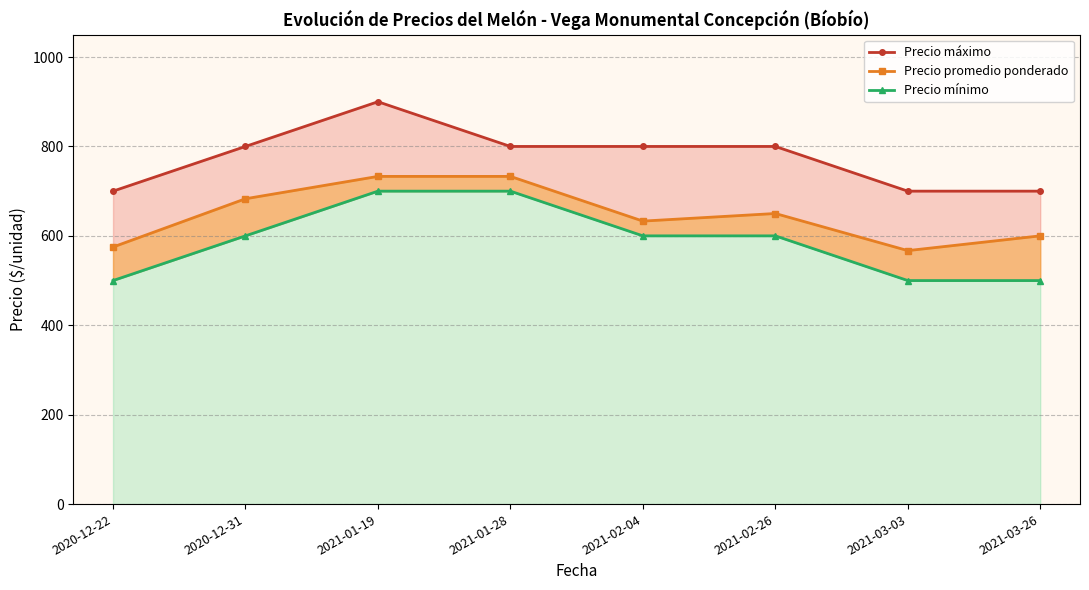

What is the label of the 7th point from the right?

2020-12-31